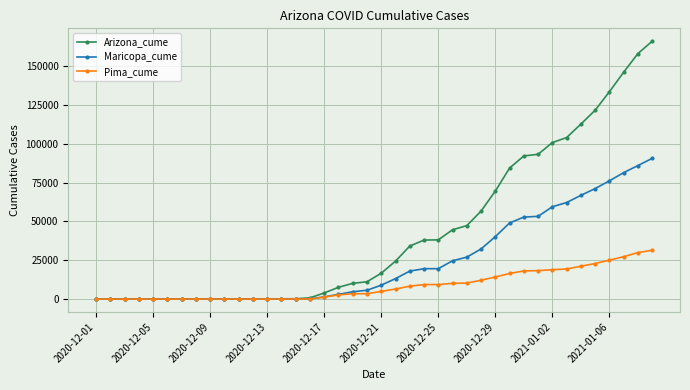

What are all the series names shown in the legend?

Arizona_cume, Maricopa_cume, Pima_cume